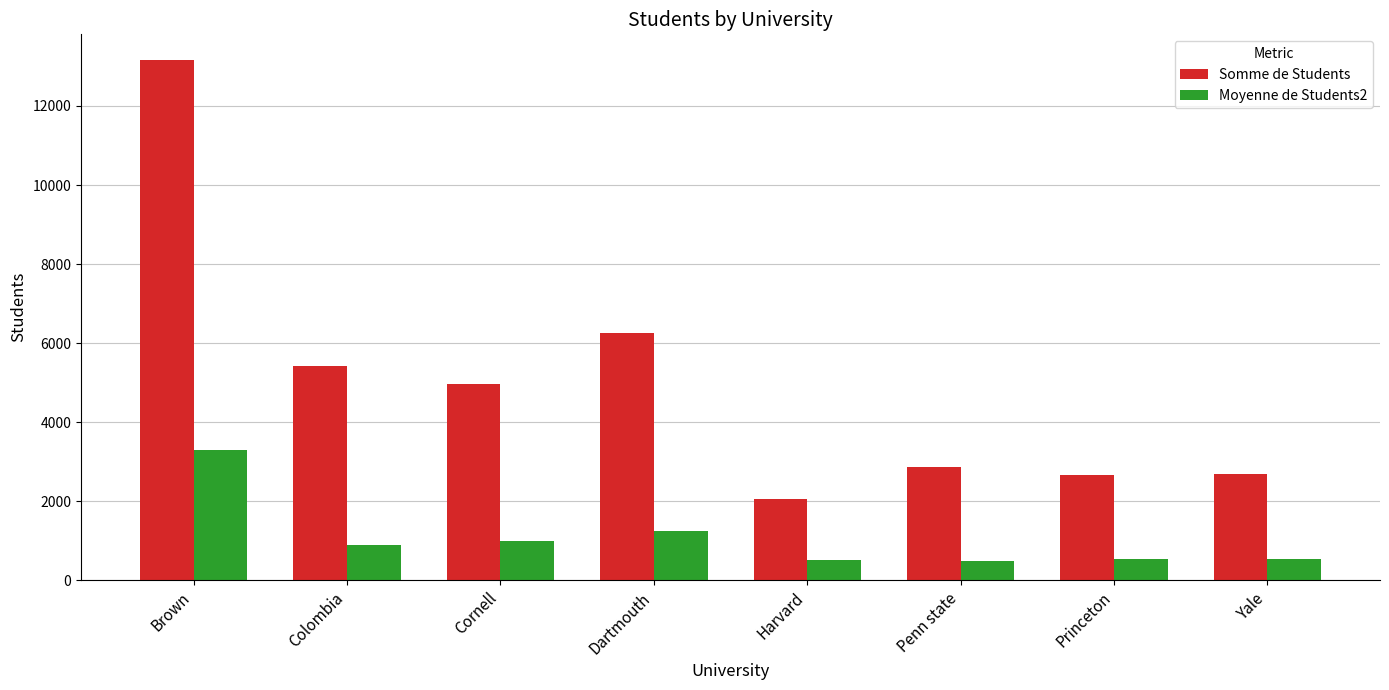

What is the difference between the Moyenne de Students2 values at Yale and Penn state?

62.3